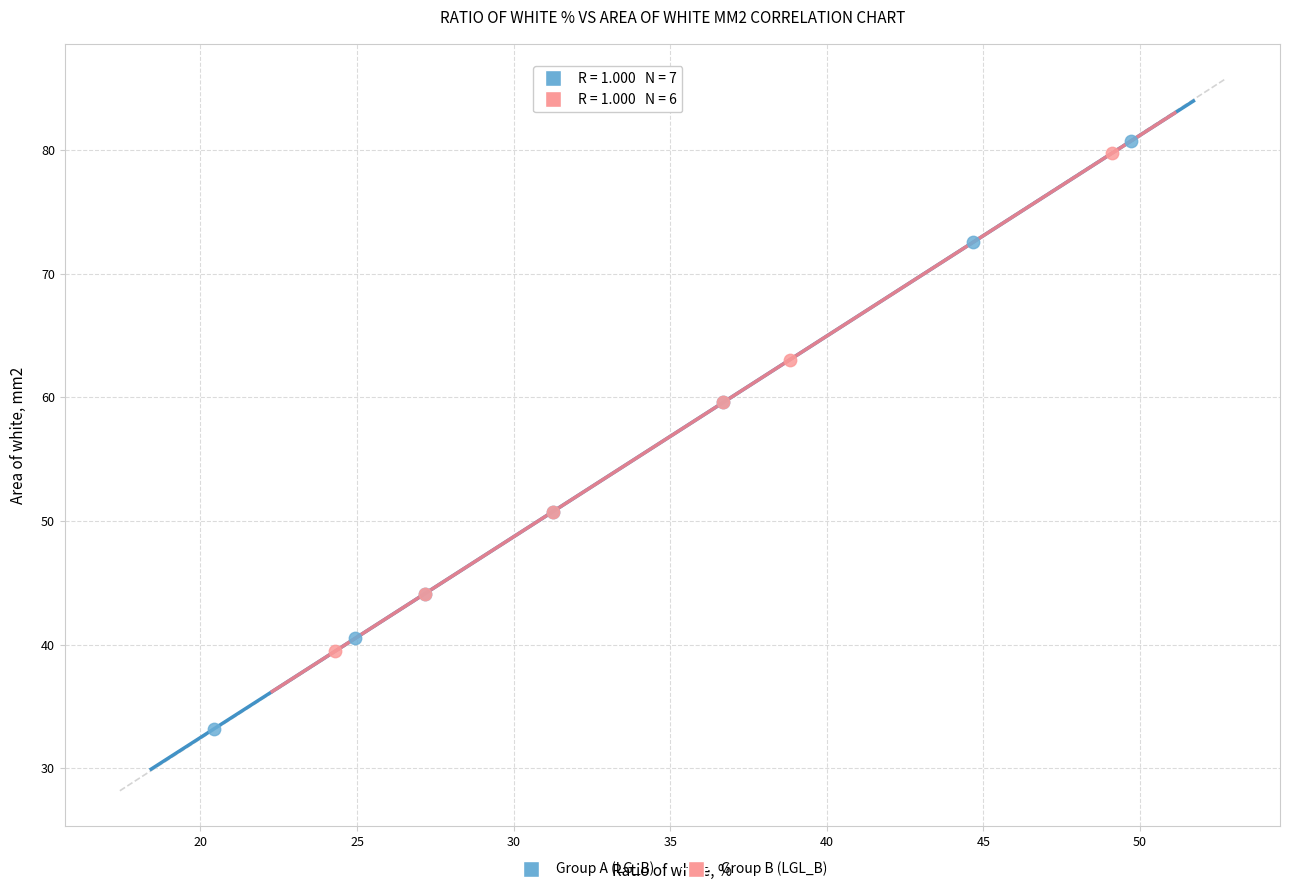

Which series contains the lowest Y value?

Group A (LG_B)